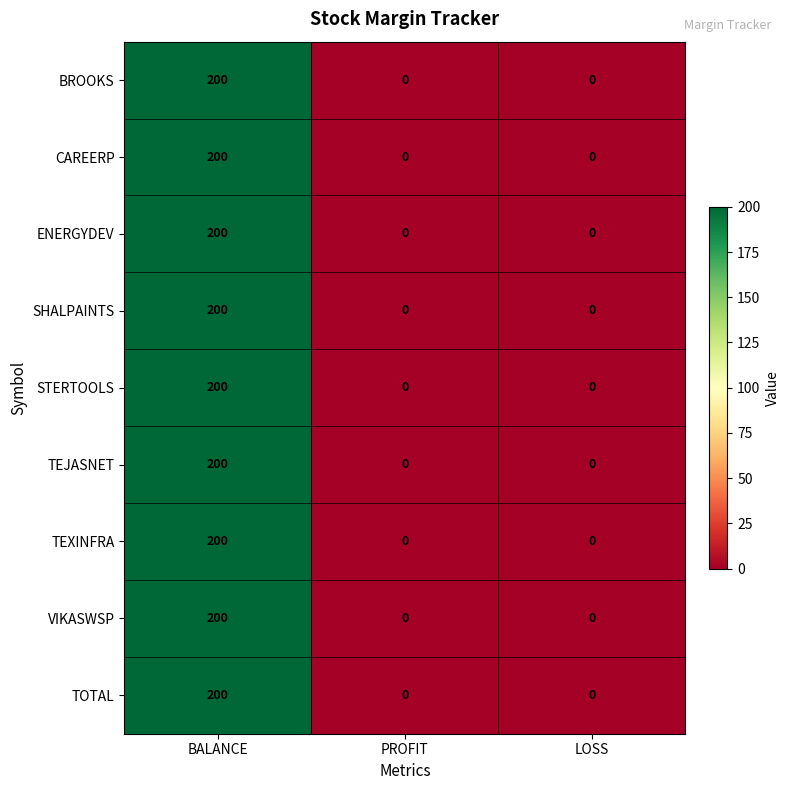

What is the average value of the BROOKS series?

67